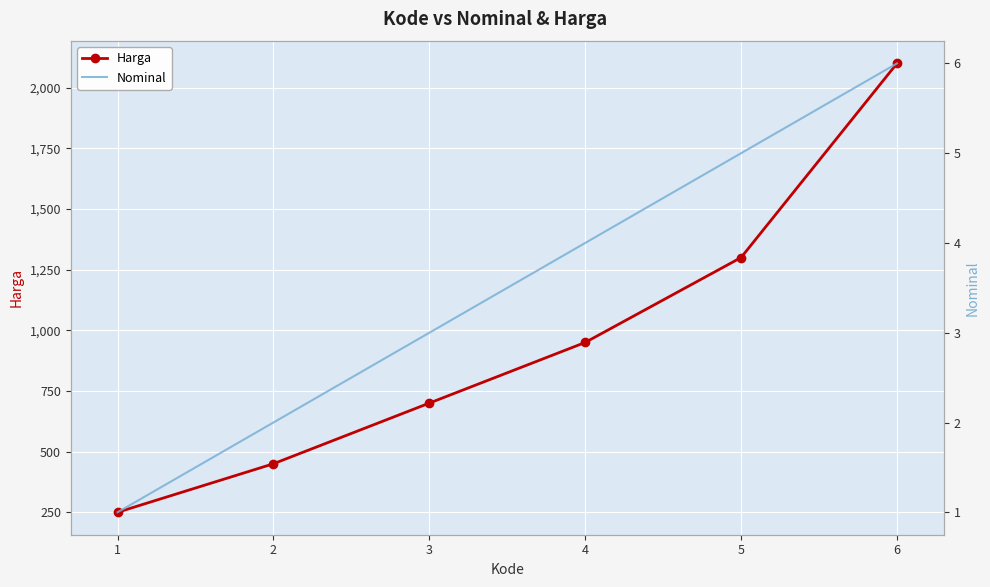

At which category does the chart reach its peak across all series?

6